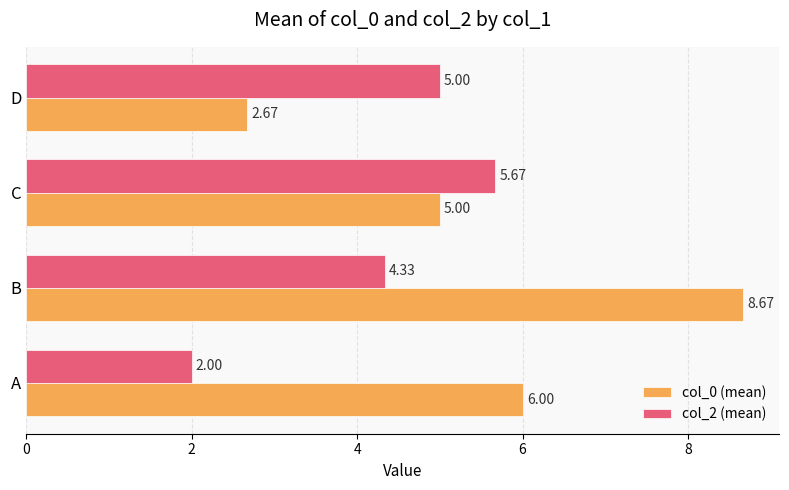

What is the highest value of the col_0 (mean) series?

8.7